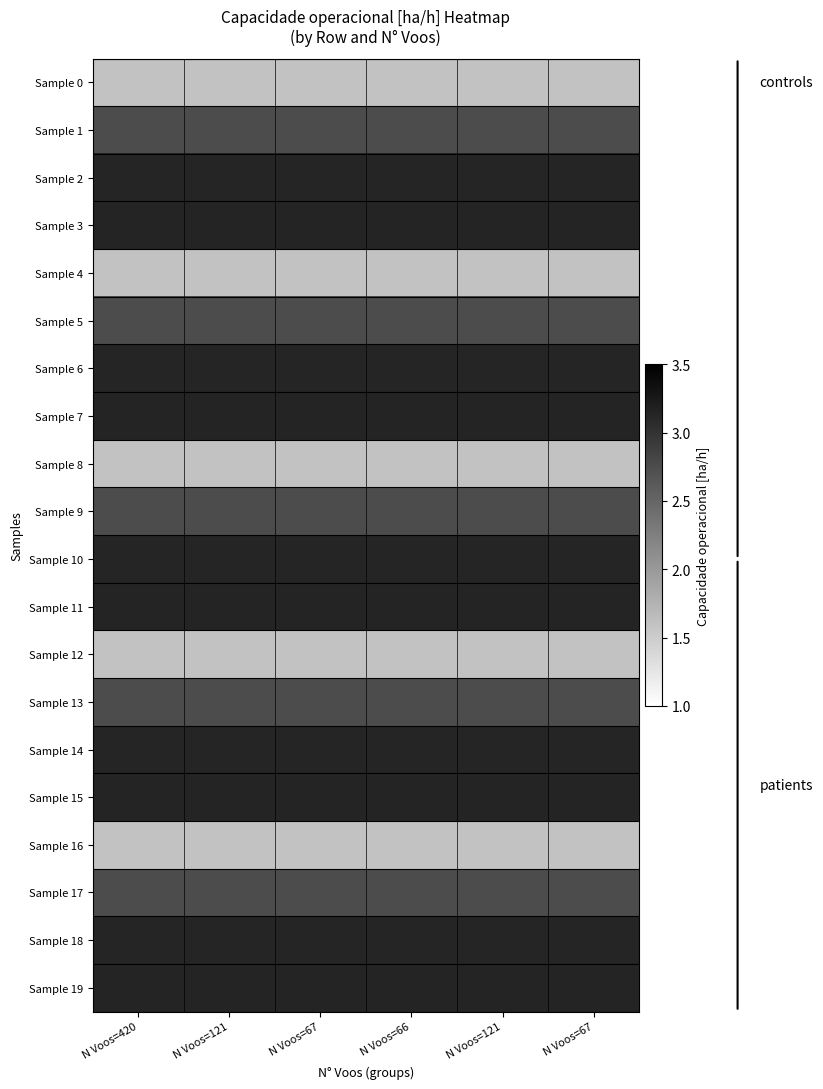

Reading right to left, list all the values displayed in this chart.

Sample 0: N Voos=67=1.6	N Voos=121=1.6	N Voos=66=1.6	N Voos=67=1.6	N Voos=121=1.6	N Voos=420=1.6
Sample 1: N Voos=67=2.8	N Voos=121=2.8	N Voos=66=2.8	N Voos=67=2.8	N Voos=121=2.8	N Voos=420=2.8
Sample 2: N Voos=67=3.1	N Voos=121=3.1	N Voos=66=3.1	N Voos=67=3.1	N Voos=121=3.1	N Voos=420=3.1
Sample 3: N Voos=67=3.1	N Voos=121=3.1	N Voos=66=3.1	N Voos=67=3.1	N Voos=121=3.1	N Voos=420=3.1
Sample 4: N Voos=67=1.6	N Voos=121=1.6	N Voos=66=1.6	N Voos=67=1.6	N Voos=121=1.6	N Voos=420=1.6
Sample 5: N Voos=67=2.8	N Voos=121=2.8	N Voos=66=2.8	N Voos=67=2.8	N Voos=121=2.8	N Voos=420=2.8
Sample 6: N Voos=67=3.1	N Voos=121=3.1	N Voos=66=3.1	N Voos=67=3.1	N Voos=121=3.1	N Voos=420=3.1
Sample 7: N Voos=67=3.1	N Voos=121=3.1	N Voos=66=3.1	N Voos=67=3.1	N Voos=121=3.1	N Voos=420=3.1
Sample 8: N Voos=67=1.6	N Voos=121=1.6	N Voos=66=1.6	N Voos=67=1.6	N Voos=121=1.6	N Voos=420=1.6
Sample 9: N Voos=67=2.8	N Voos=121=2.8	N Voos=66=2.8	N Voos=67=2.8	N Voos=121=2.8	N Voos=420=2.8
Sample 10: N Voos=67=3.1	N Voos=121=3.1	N Voos=66=3.1	N Voos=67=3.1	N Voos=121=3.1	N Voos=420=3.1
Sample 11: N Voos=67=3.1	N Voos=121=3.1	N Voos=66=3.1	N Voos=67=3.1	N Voos=121=3.1	N Voos=420=3.1
Sample 12: N Voos=67=1.6	N Voos=121=1.6	N Voos=66=1.6	N Voos=67=1.6	N Voos=121=1.6	N Voos=420=1.6
Sample 13: N Voos=67=2.8	N Voos=121=2.8	N Voos=66=2.8	N Voos=67=2.8	N Voos=121=2.8	N Voos=420=2.8
Sample 14: N Voos=67=3.1	N Voos=121=3.1	N Voos=66=3.1	N Voos=67=3.1	N Voos=121=3.1	N Voos=420=3.1
Sample 15: N Voos=67=3.1	N Voos=121=3.1	N Voos=66=3.1	N Voos=67=3.1	N Voos=121=3.1	N Voos=420=3.1
Sample 16: N Voos=67=1.6	N Voos=121=1.6	N Voos=66=1.6	N Voos=67=1.6	N Voos=121=1.6	N Voos=420=1.6
Sample 17: N Voos=67=2.8	N Voos=121=2.8	N Voos=66=2.8	N Voos=67=2.8	N Voos=121=2.8	N Voos=420=2.8
Sample 18: N Voos=67=3.1	N Voos=121=3.1	N Voos=66=3.1	N Voos=67=3.1	N Voos=121=3.1	N Voos=420=3.1
Sample 19: N Voos=67=3.1	N Voos=121=3.1	N Voos=66=3.1	N Voos=67=3.1	N Voos=121=3.1	N Voos=420=3.1